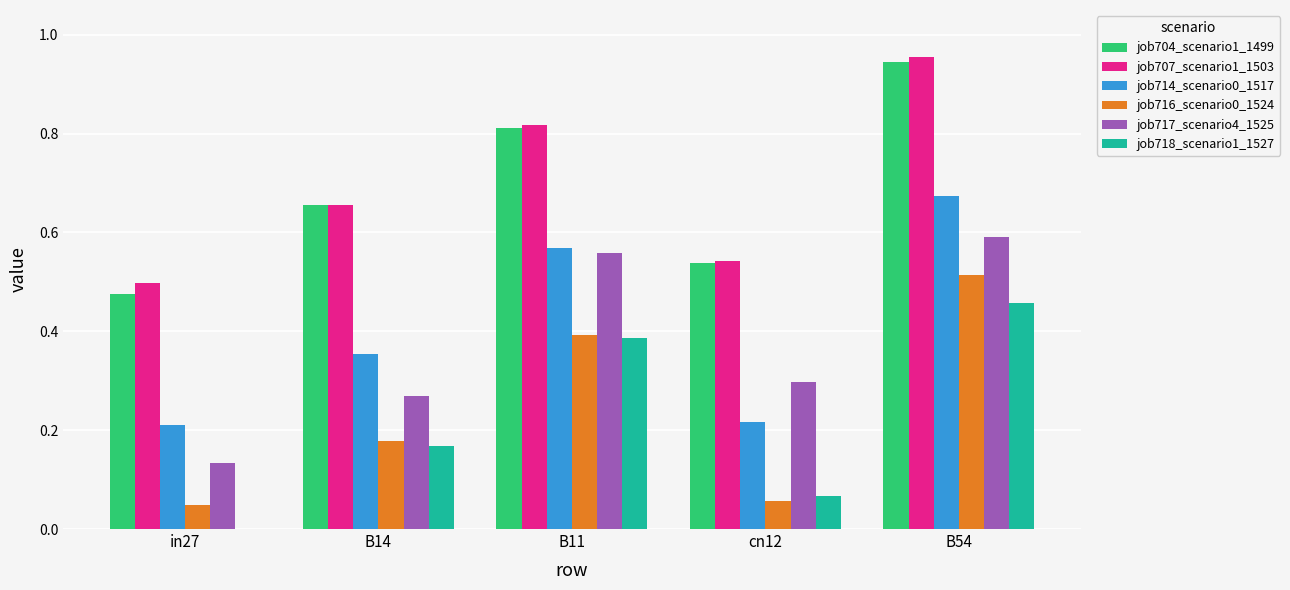

Is the value of job714_scenario0_1517 at in27 greater than the value of job707_scenario1_1503 at cn12?

No